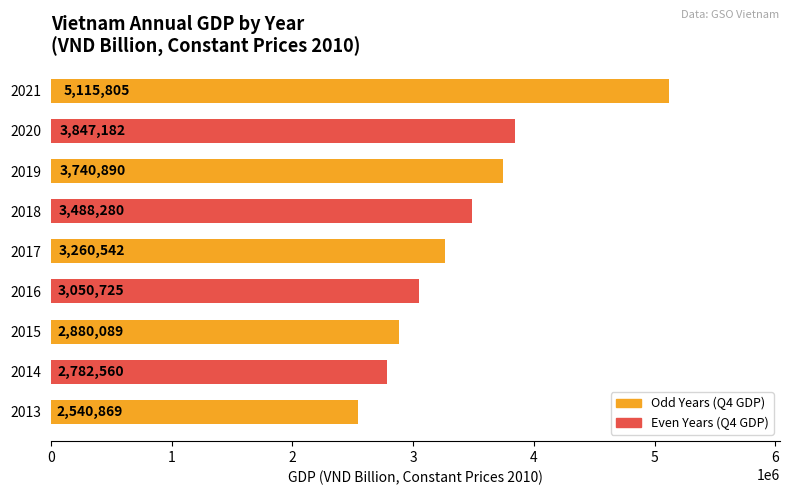

How many bars are there in total?

9